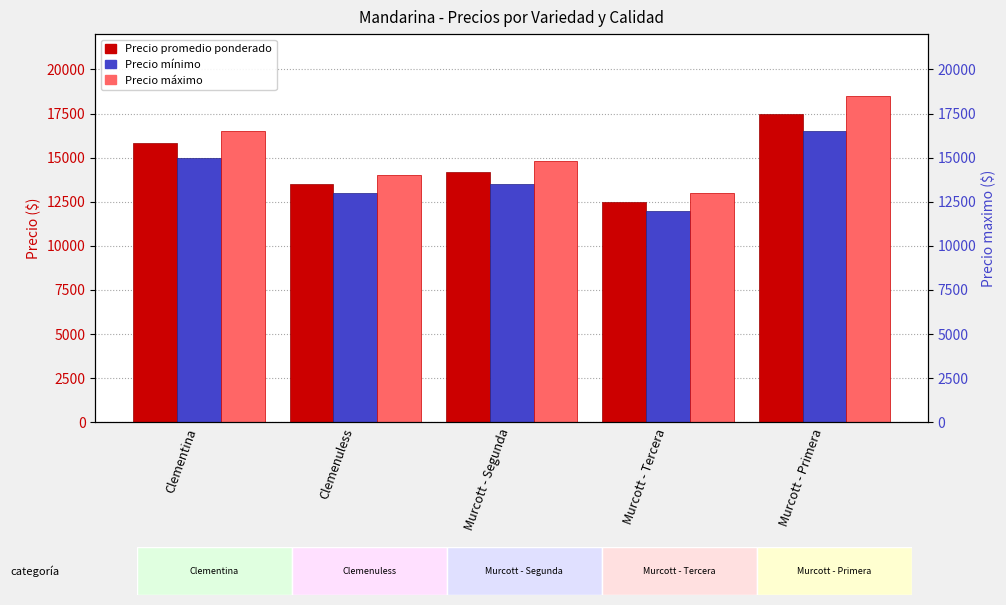

What is the spread (max minus min) of values at Murcott - Segunda?

1333